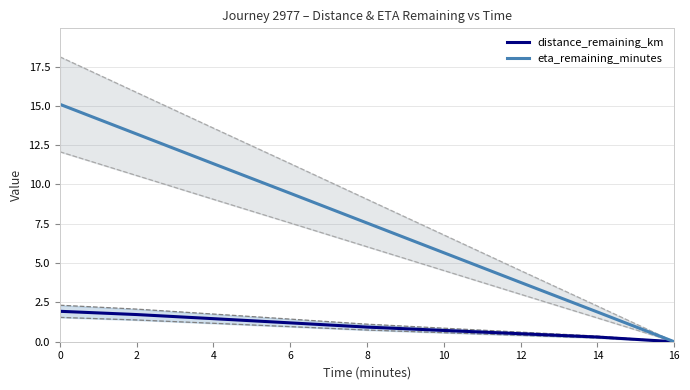

List the series in order of their overall mean, lowest first.

distance_remaining_km, eta_remaining_minutes